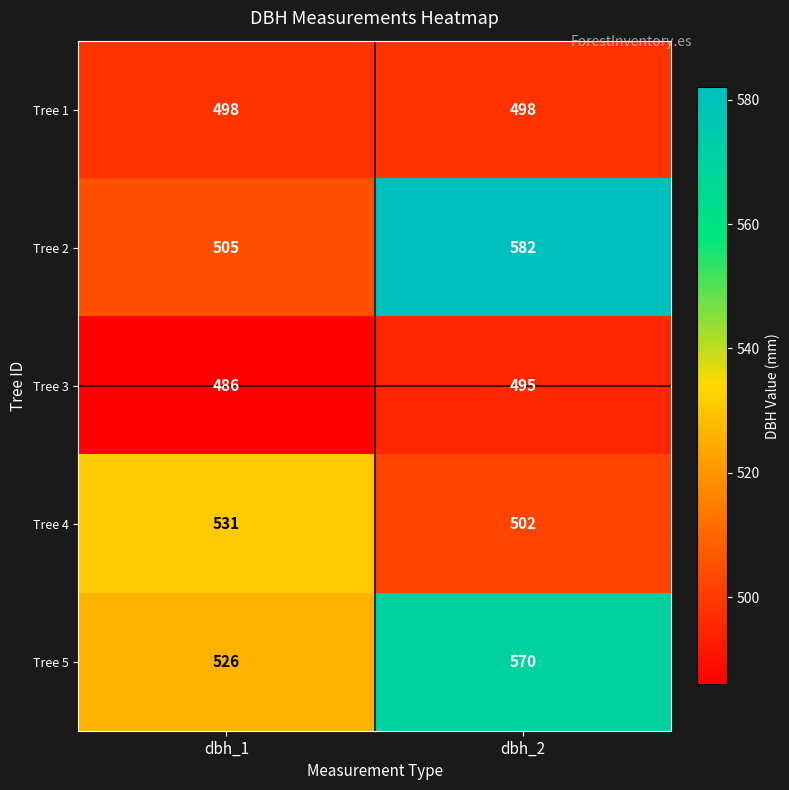

Is the value of Tree 4 at dbh_1 greater than the value of Tree 3 at dbh_2?

Yes